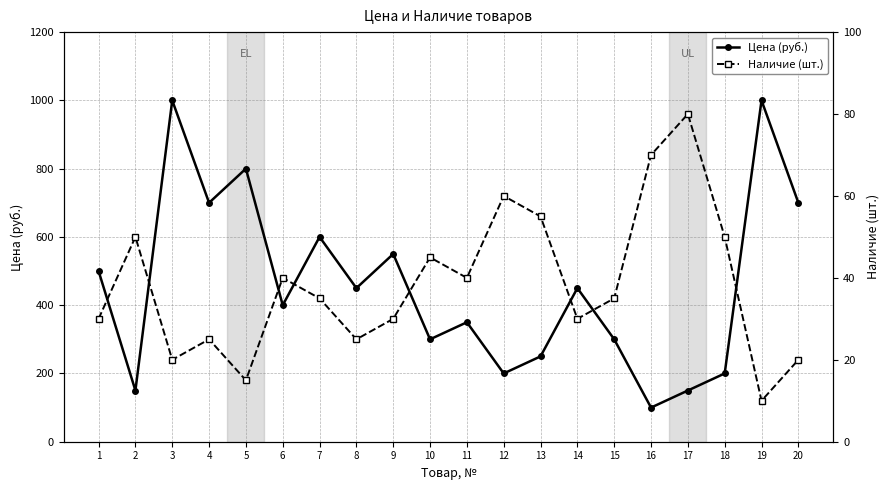

What is the total value across all series at 16?

170